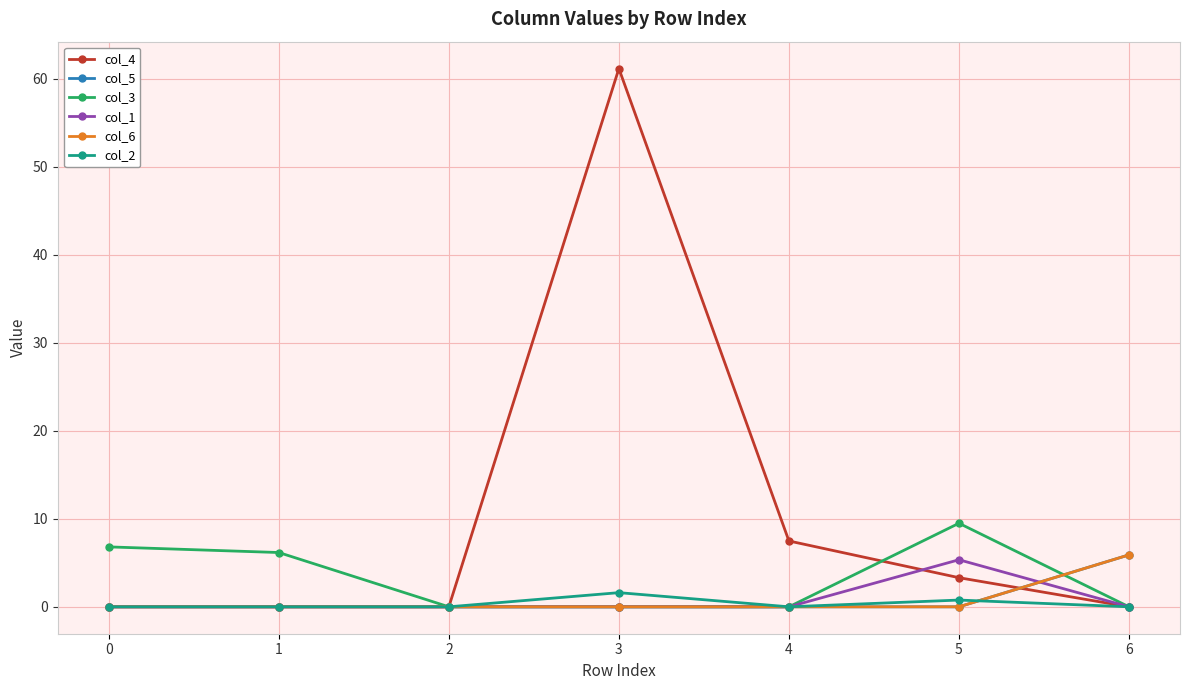

Does the chart have visible grid lines?

Yes